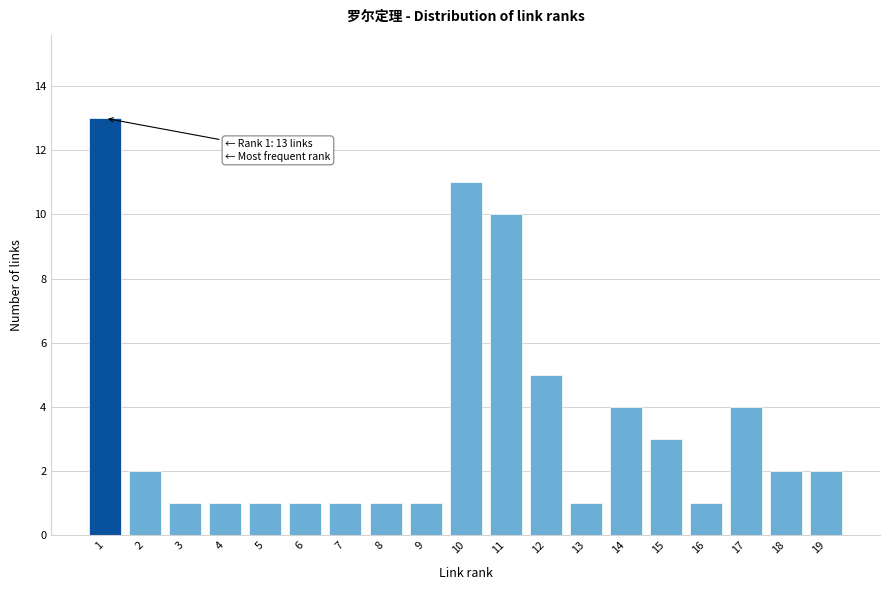

Reading left to right, extract all data points from this chart.

13	2	1	1	1	1	1	1	1	11	10	5	1	4	3	1	4	2	2